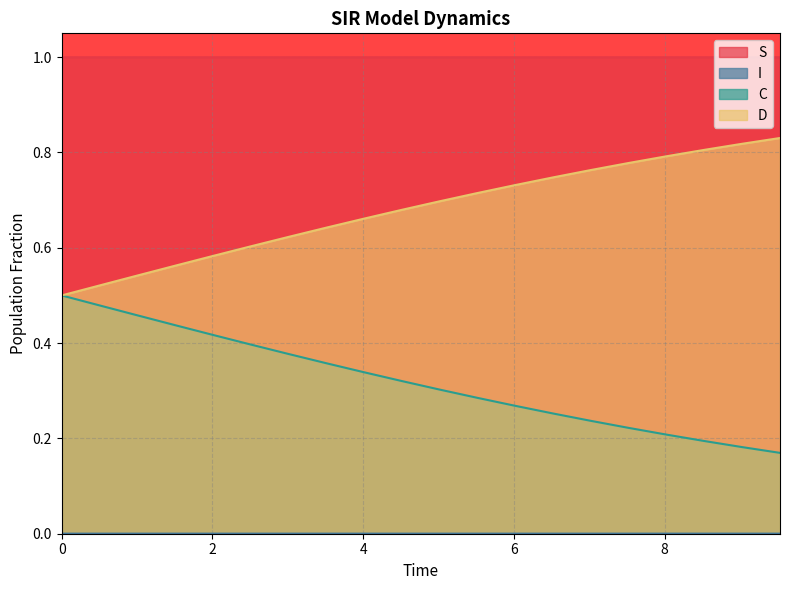

What are all the series names shown in the legend?

S, I, C, D